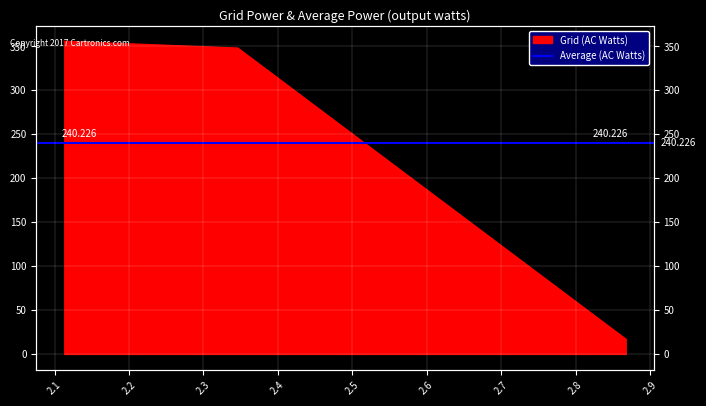

Is it true that the value at 2.867407 is 16.8?

True